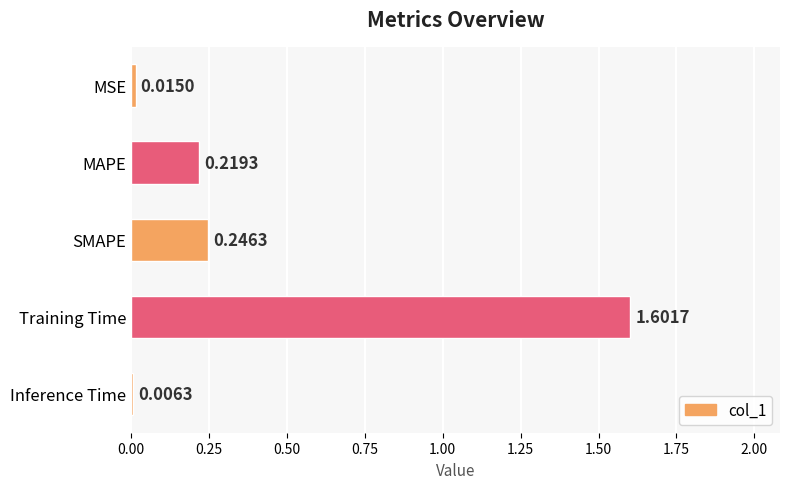

What is the change in value from Training Time to MSE?

-1.6